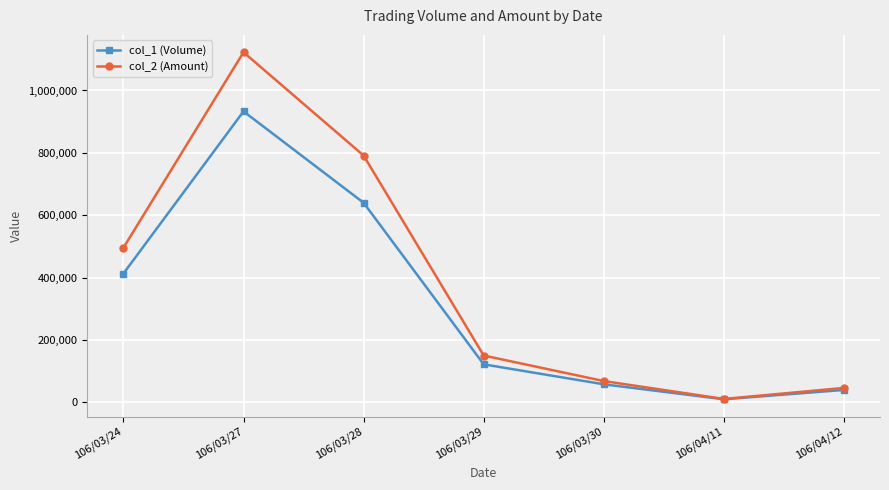

Reading left to right, transcribe all the data shown in this chart.

col_1 (Volume): 106/03/24=413000	106/03/27=933000	106/03/28=640000	106/03/29=122000	106/03/30=58000	106/04/11=10000	106/04/12=40000
col_2 (Amount): 106/03/24=495800	106/03/27=1122590	106/03/28=791400	106/03/29=150260	106/03/30=68400	106/04/11=11100	106/04/12=46400